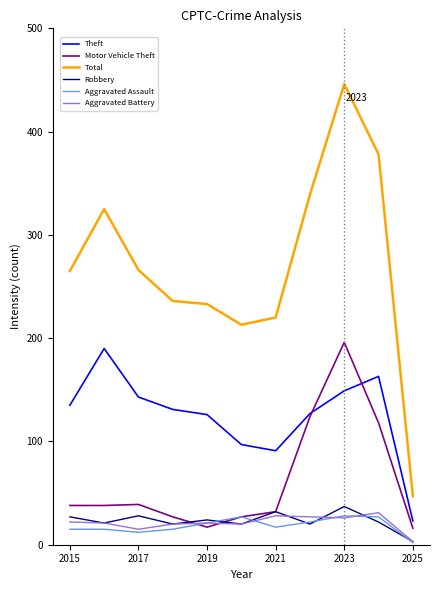

What is the greatest value displayed?

446